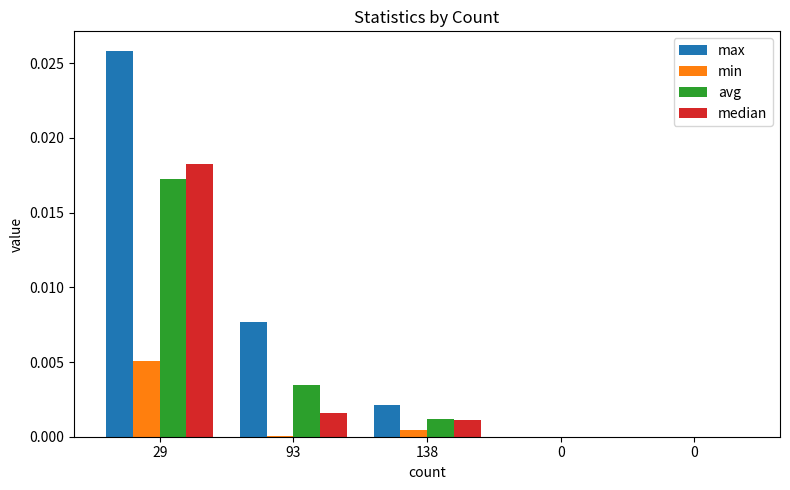

Which series has the largest total across all categories?

max